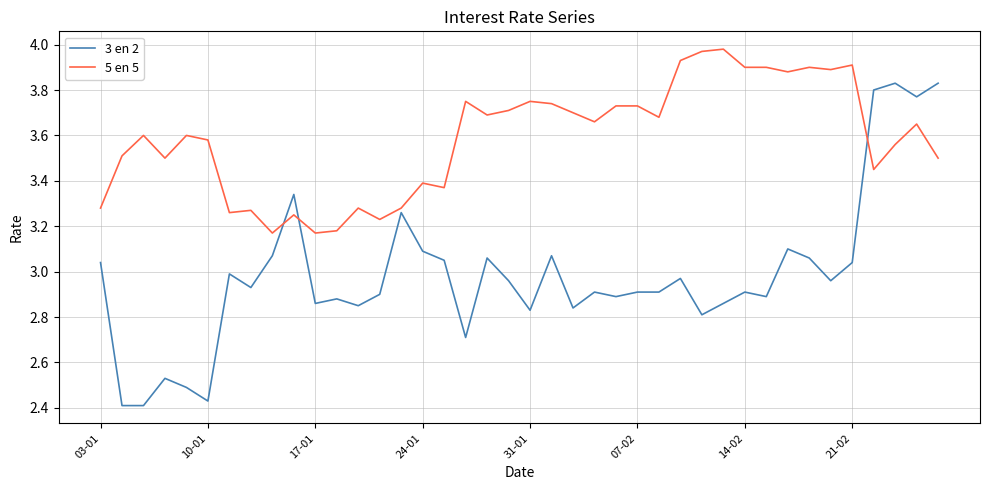

Which series has the largest range (max minus min)?

3 en 2